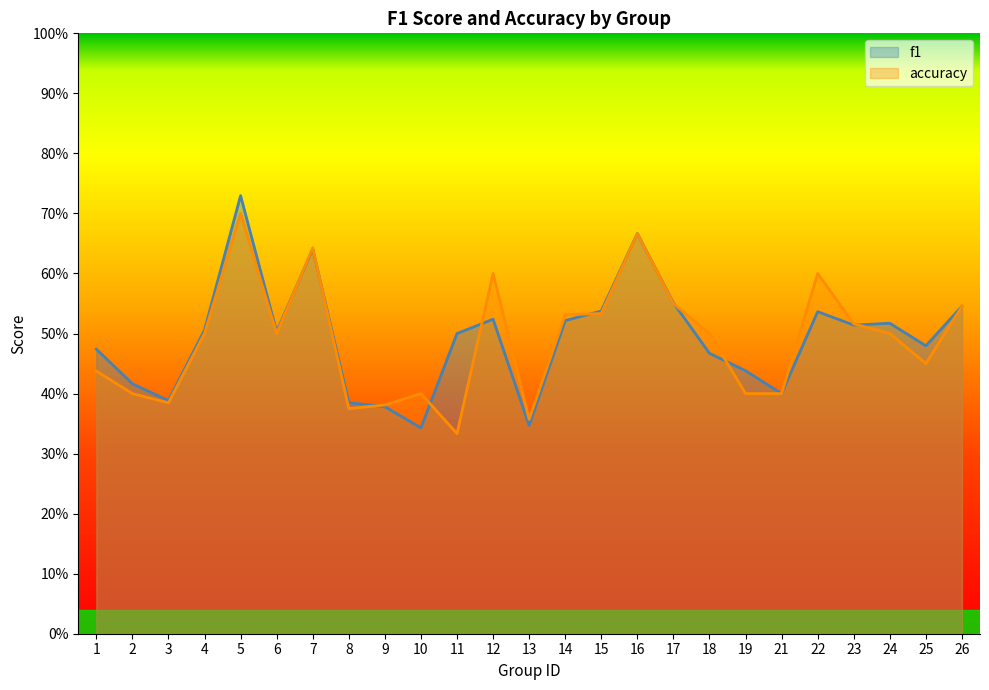

The f1 series shows 0.6 at 3. True or false?

False